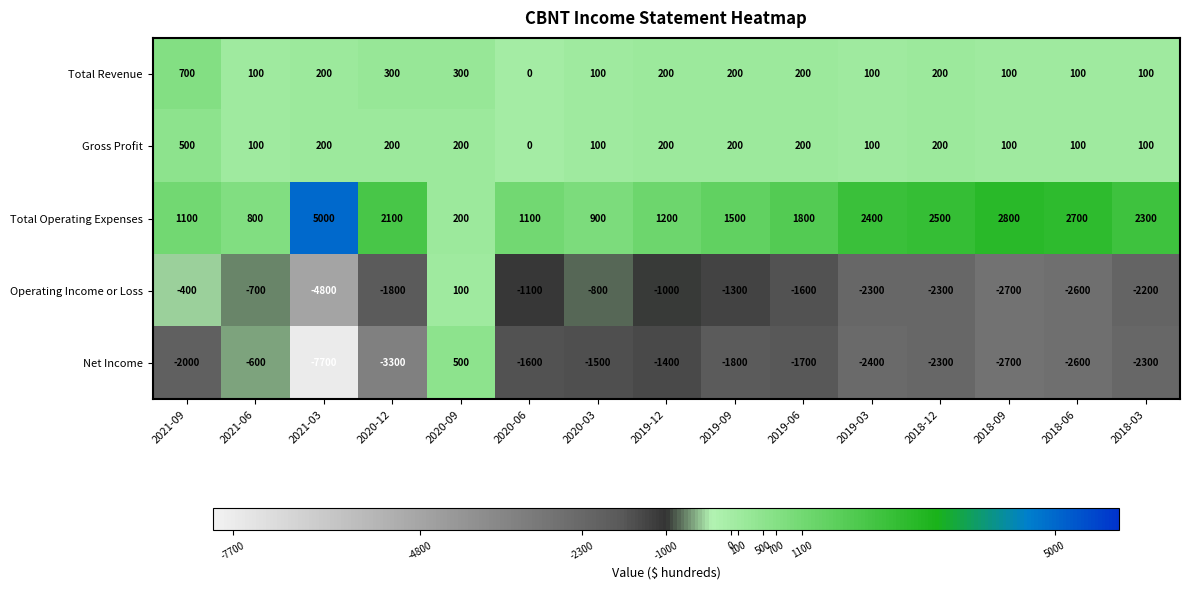

What is the difference between the highest and lowest values at 2019-12?

2600